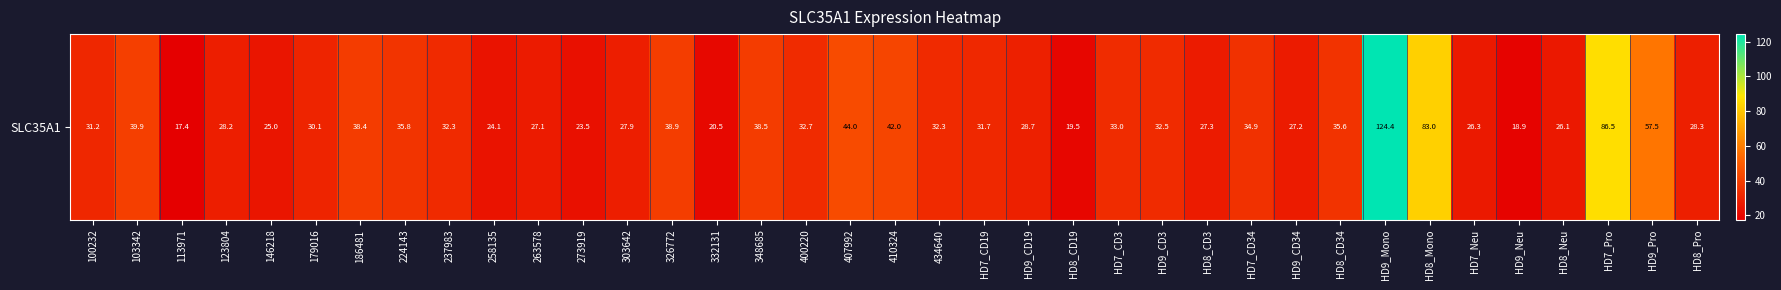

Approximately how many times larger is the value at 103342 compared to HD8_CD34?

1.1